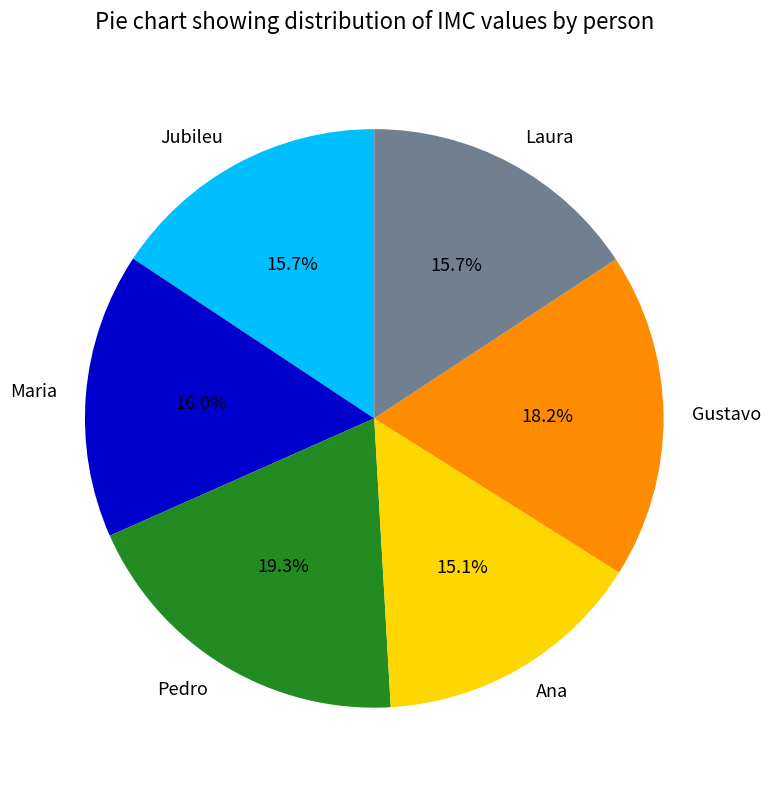

How many segments does this pie chart have?

6